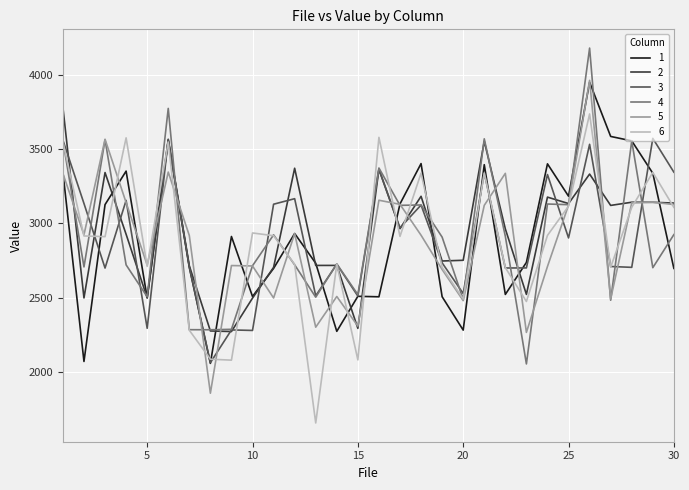

What is the minimum value shown in the chart?

1656.6